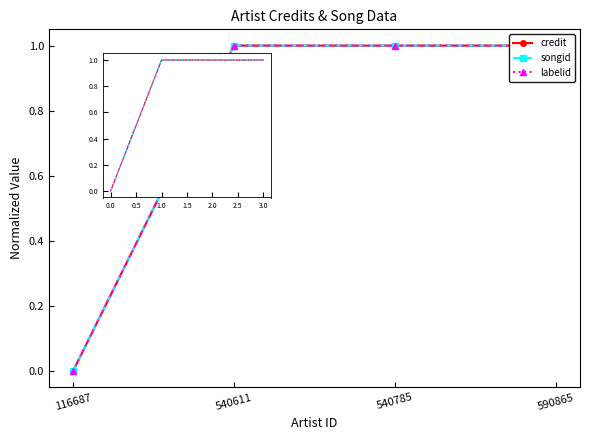

Count the labelid values in the range 1 to 2.

3